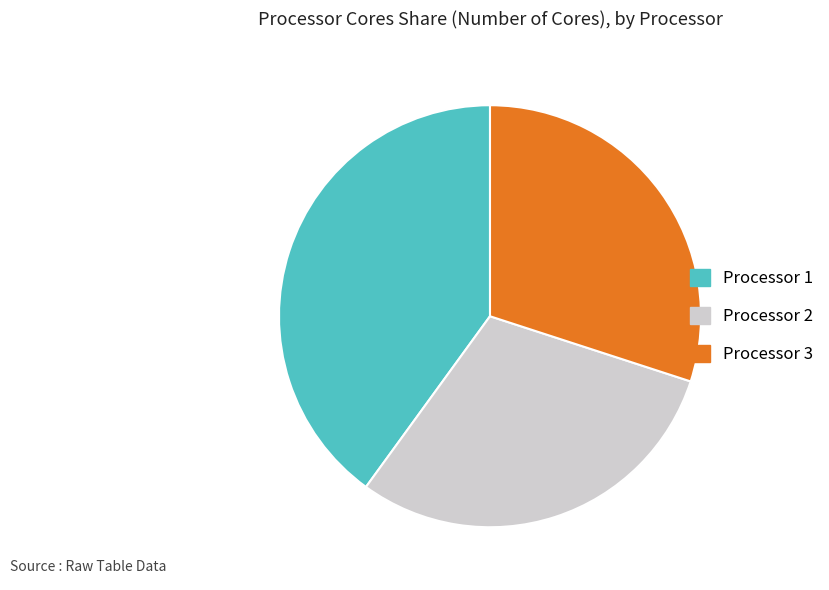

Is Processor 3 the majority of the pie?

No